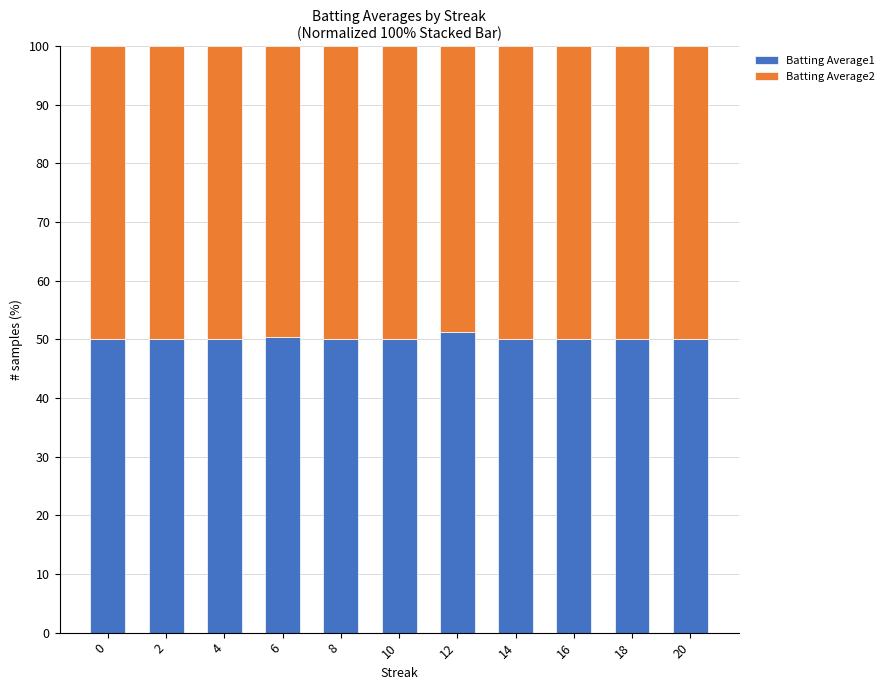

What is the total value across all series at 20?

100.0